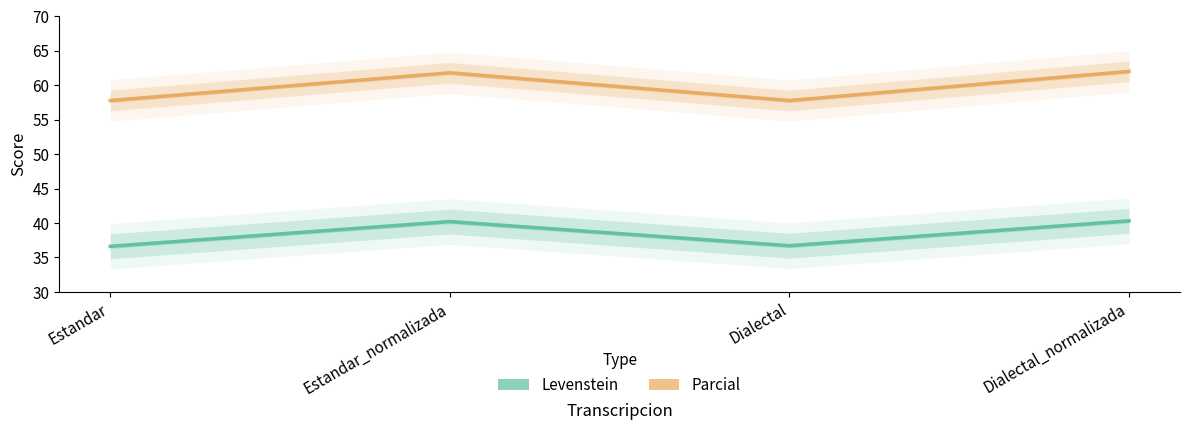

What is the label of the 3rd point from the left?

Dialectal